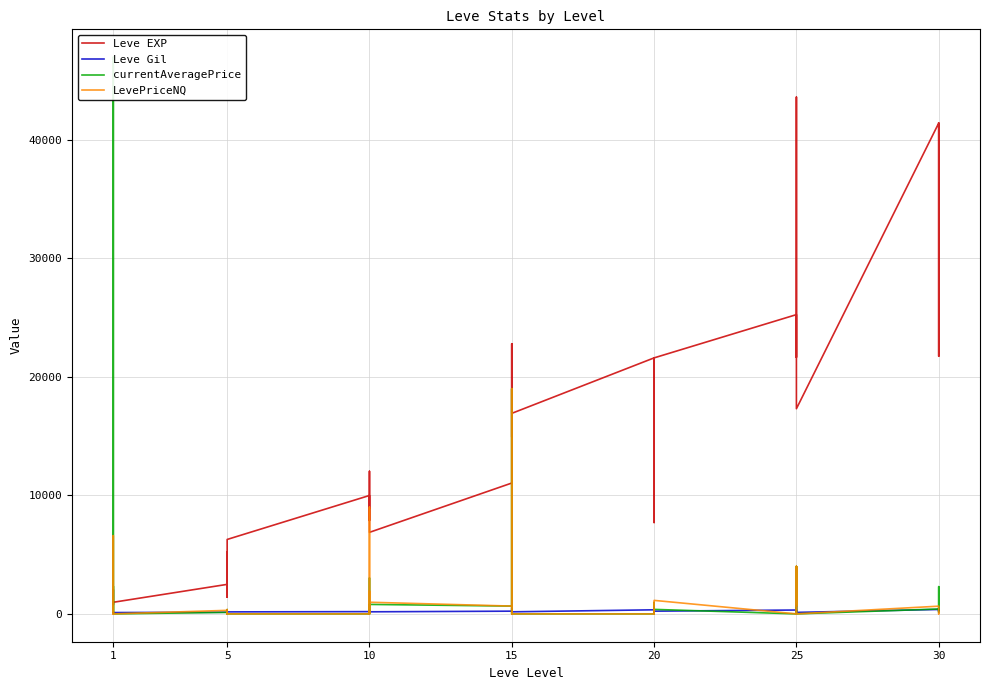

Is this an area chart (filled region under the line)?

No